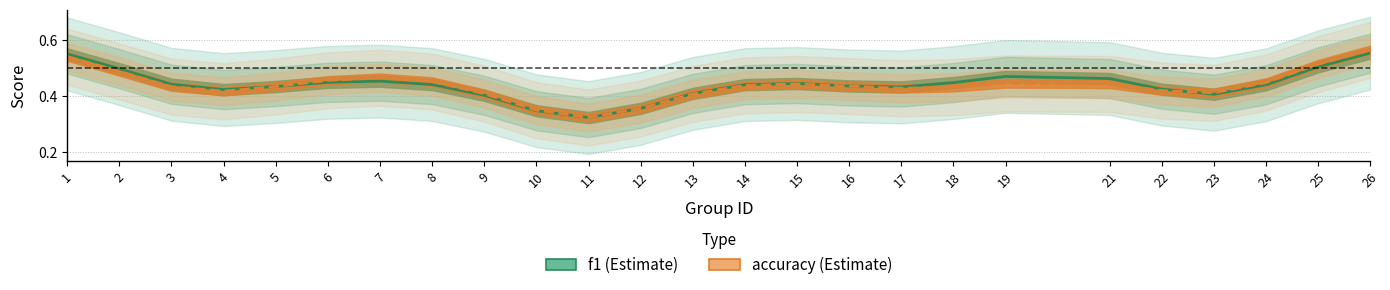

What is the sum of the f1 values at 3 and 13?

0.9